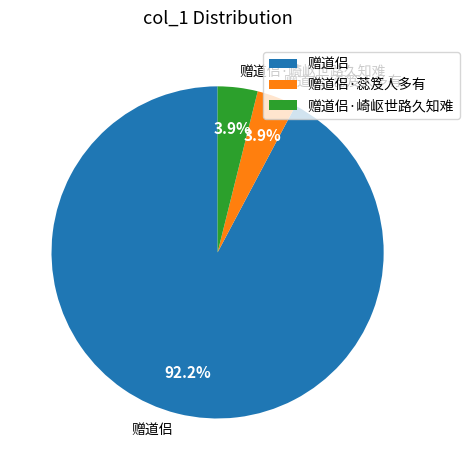

Is it true that 赠道侣·蕊笈人多有 is 4% of the pie?

True